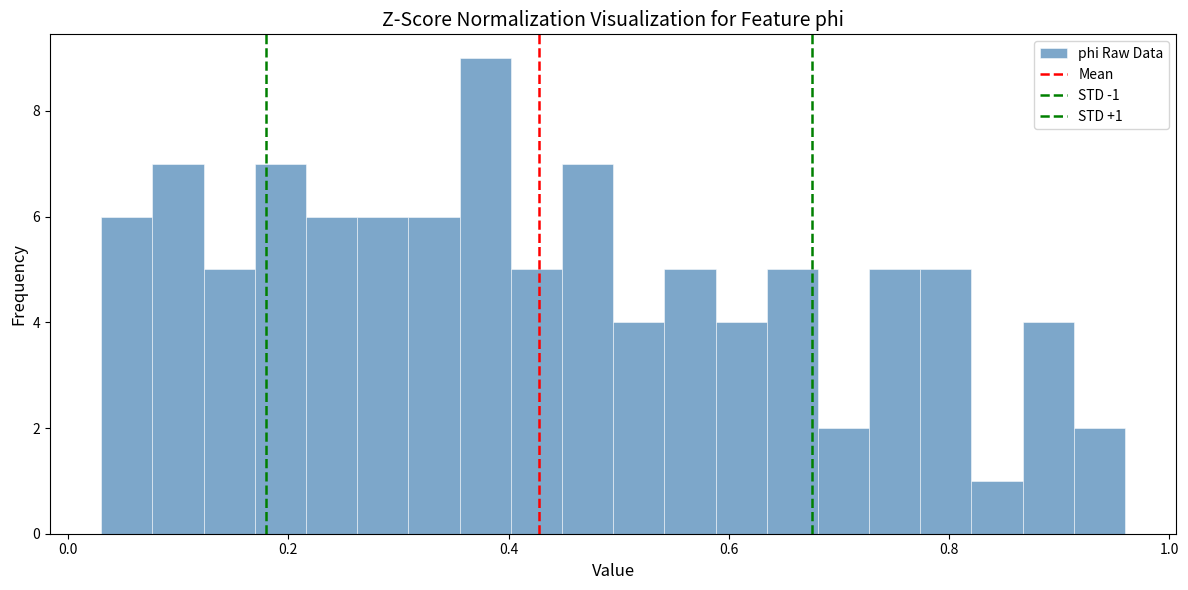

Around what value on the x-axis is the tallest bar? Give the approximate position of its centre, as read against the axis.

0.38